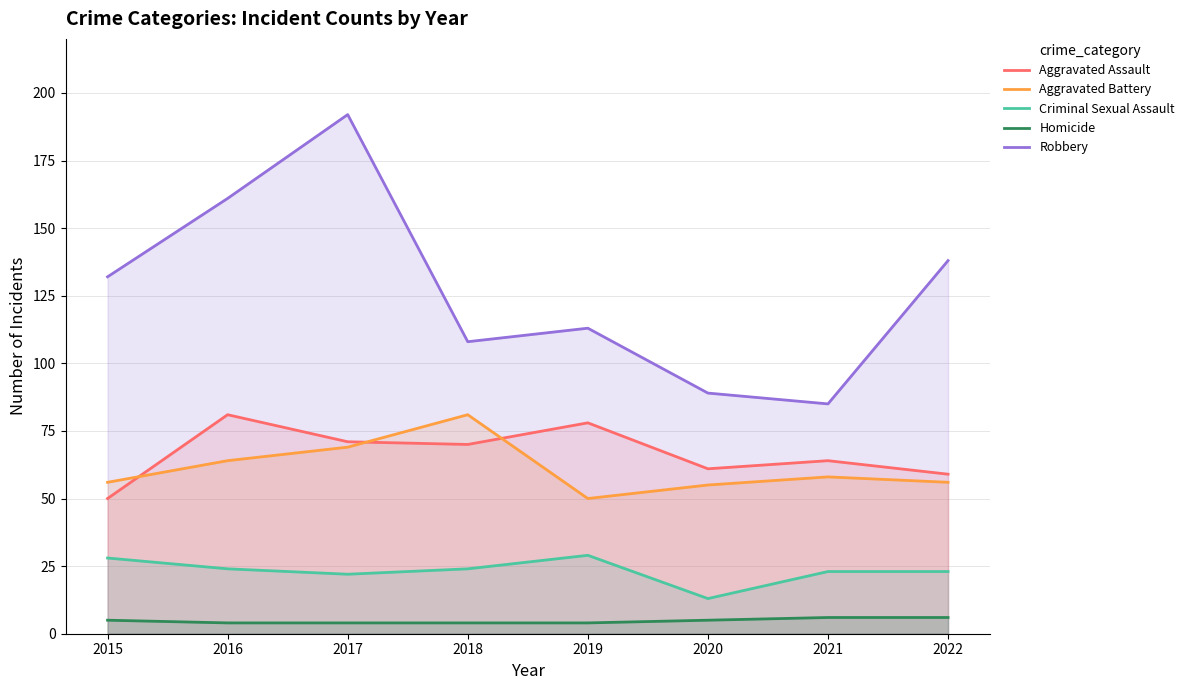

Reading left to right, list all the values displayed in this chart.

Aggravated Assault: 50	81	71	70	78	61	64	59
Aggravated Battery: 56	64	69	81	50	55	58	56
Criminal Sexual Assault: 28	24	22	24	29	13	23	23
Homicide: 5	4	4	4	4	5	6	6
Robbery: 132	161	192	108	113	89	85	138